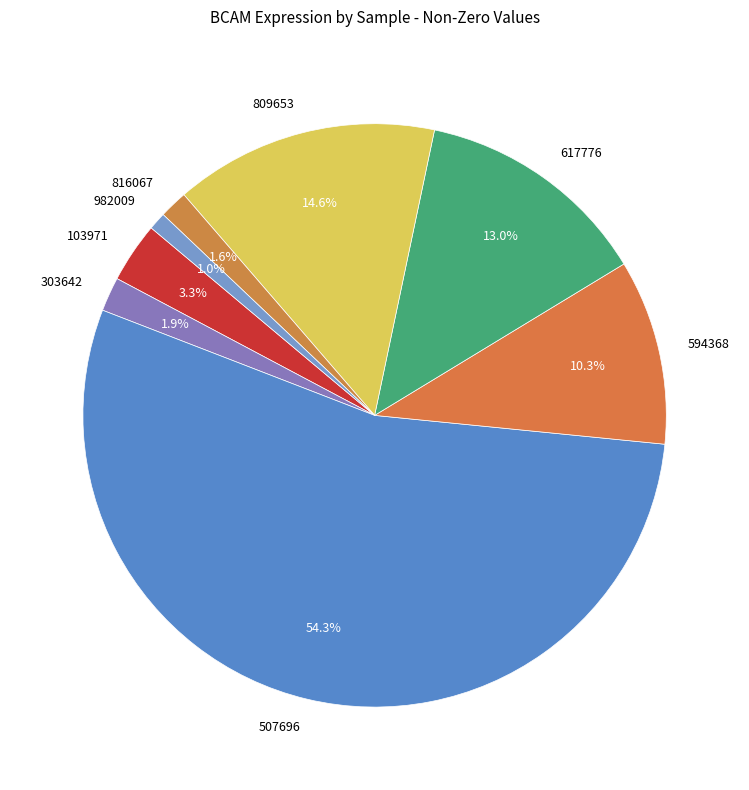

What is the ratio of the value at 594368 to the value at 617776?

0.8